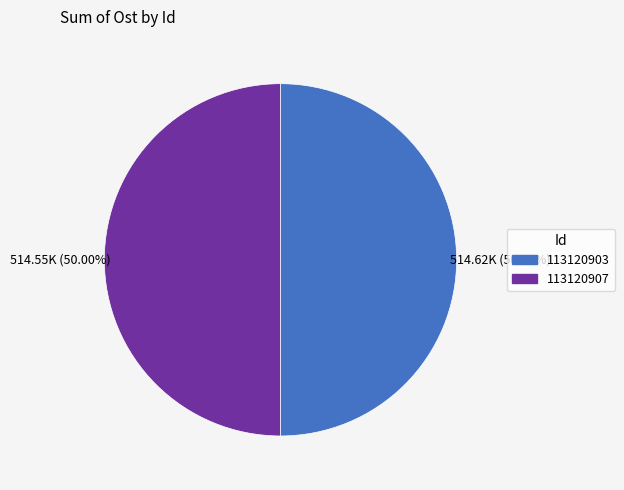

Combined, do 113120903 and 113120907 account for over 50%?

Yes